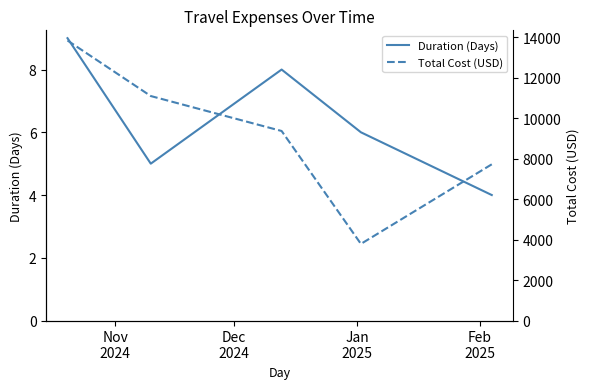

True or false: Duration (Days) and Total Cost (USD) cross at least once.

False